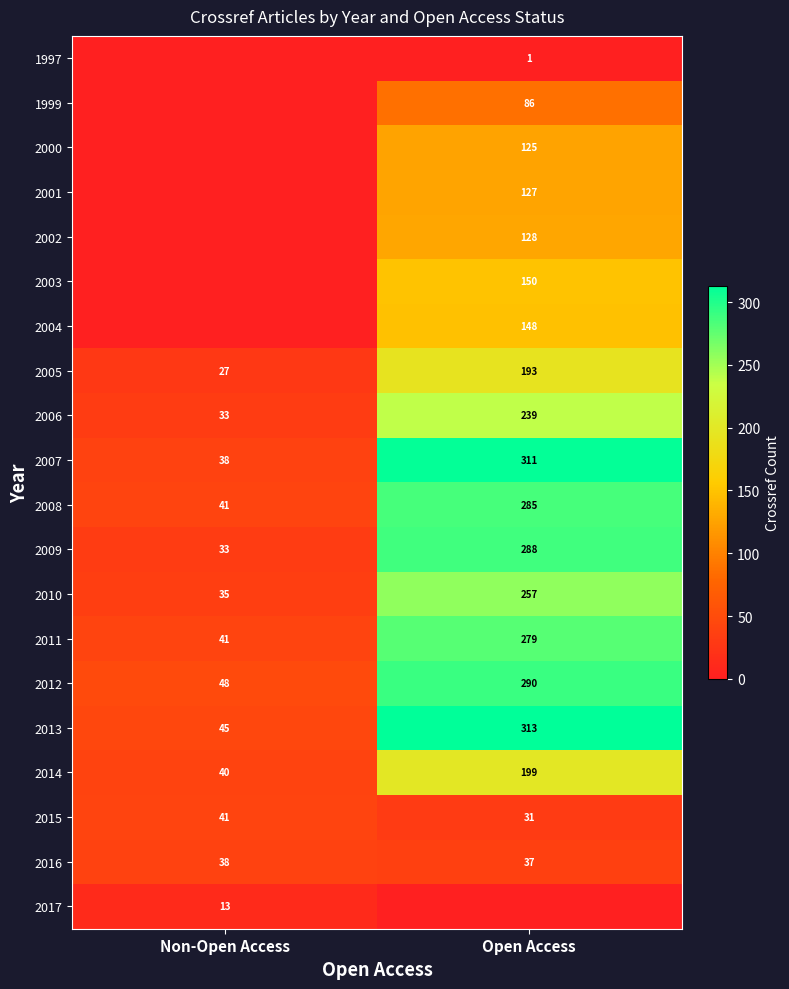

At which category does the chart reach its peak across all series?

Open Access